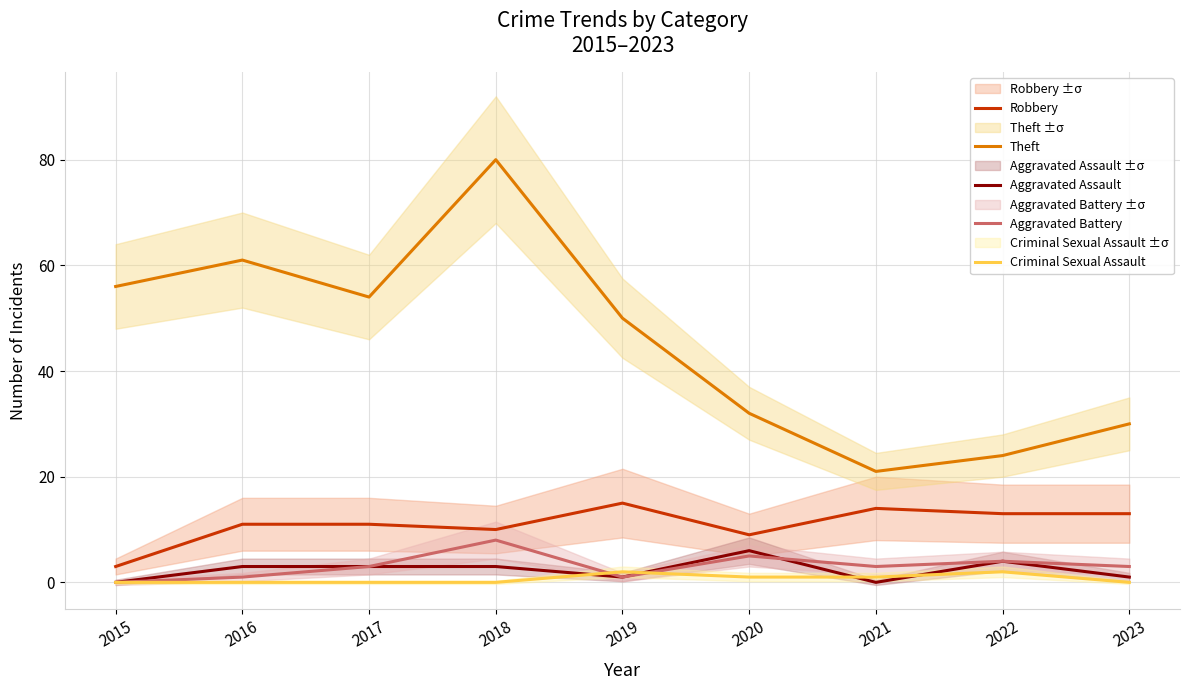

Count the number of categories in the chart.

9